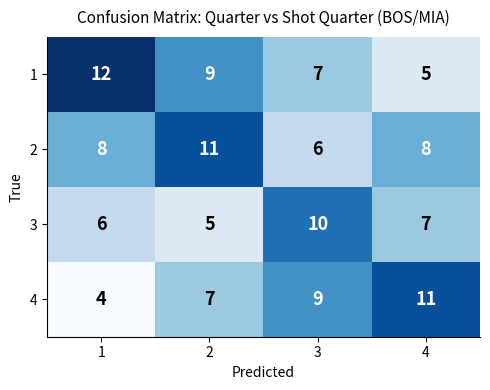

What is the total value across all series at 4?

31